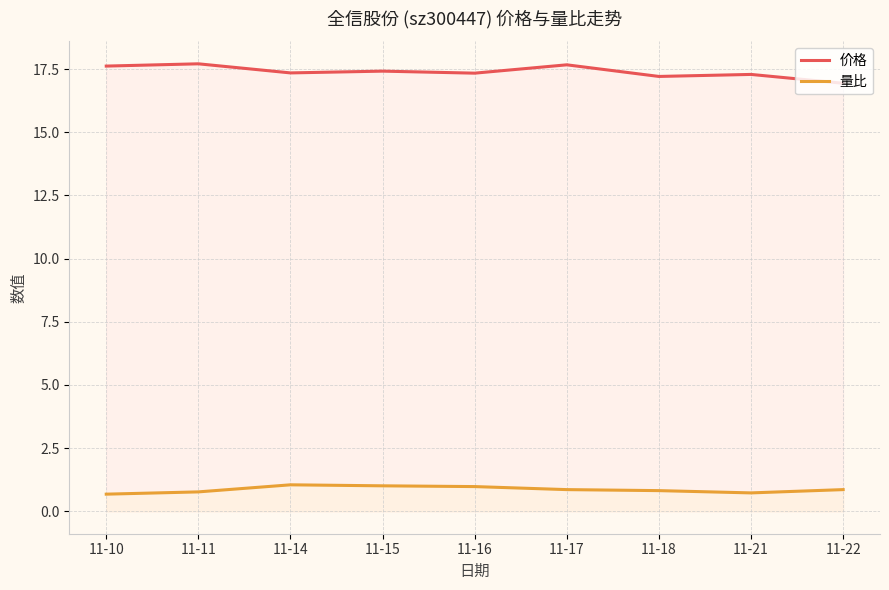

Reading right to left, list all the values displayed in this chart.

价格: 16.9	17.3	17.2	17.7	17.3	17.4	17.4	17.7	17.6
量比: 0.9	0.7	0.8	0.9	1.0	1.0	1.1	0.8	0.7